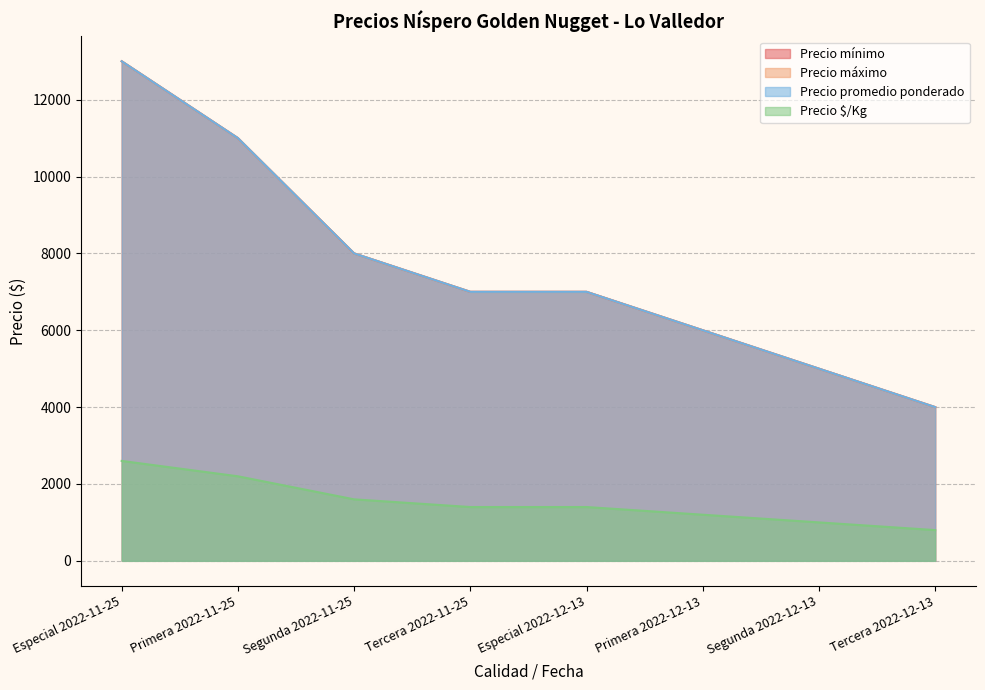

True or false: Precio máximo and Precio $/Kg cross at least once.

False